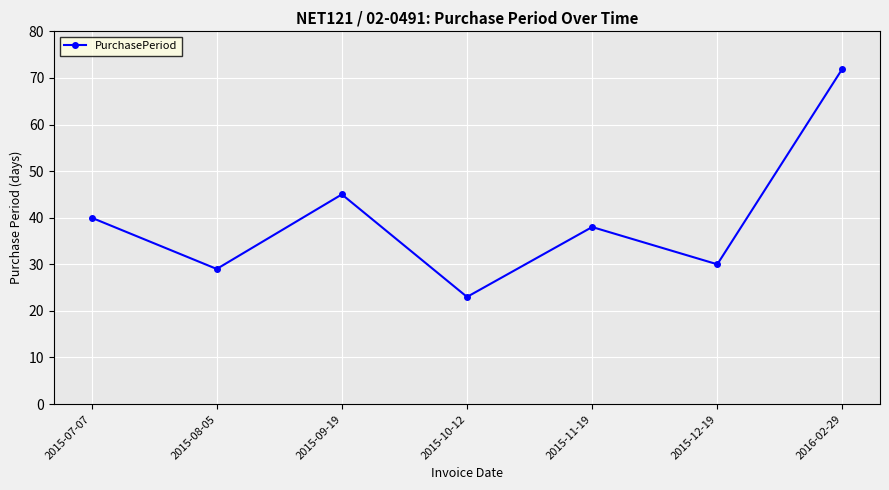

Does the chart display data point markers on the line(s)?

Yes